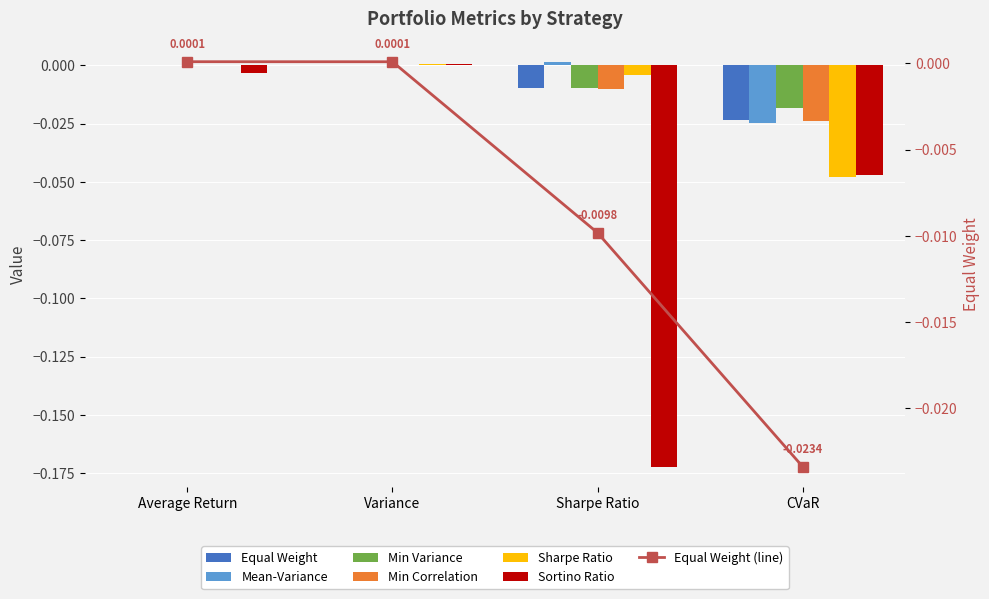

True or false: Min Correlation has a value of -0.0 at CVaR.

True